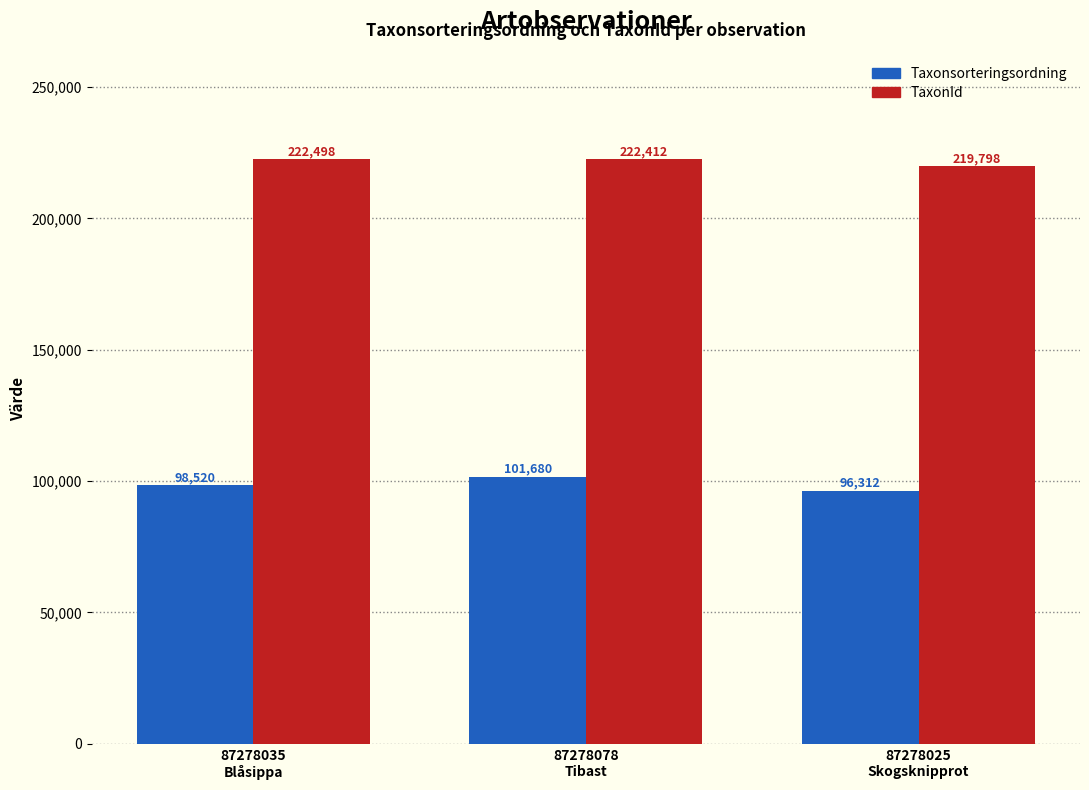

At which category does the chart reach its minimum across all series?

87278025
Skogsknipprot